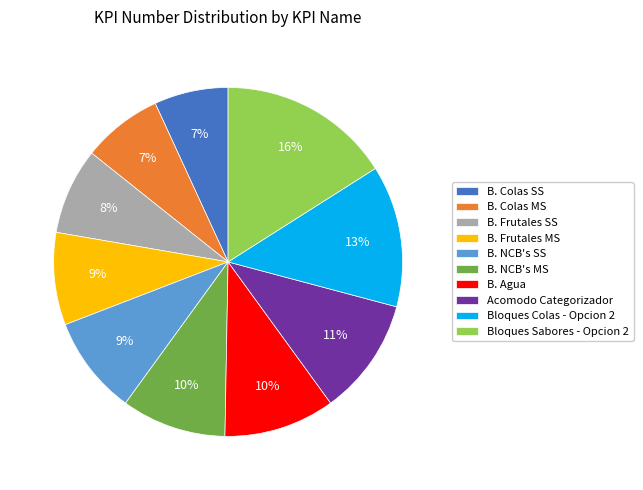

Does any single category account for the majority?

No